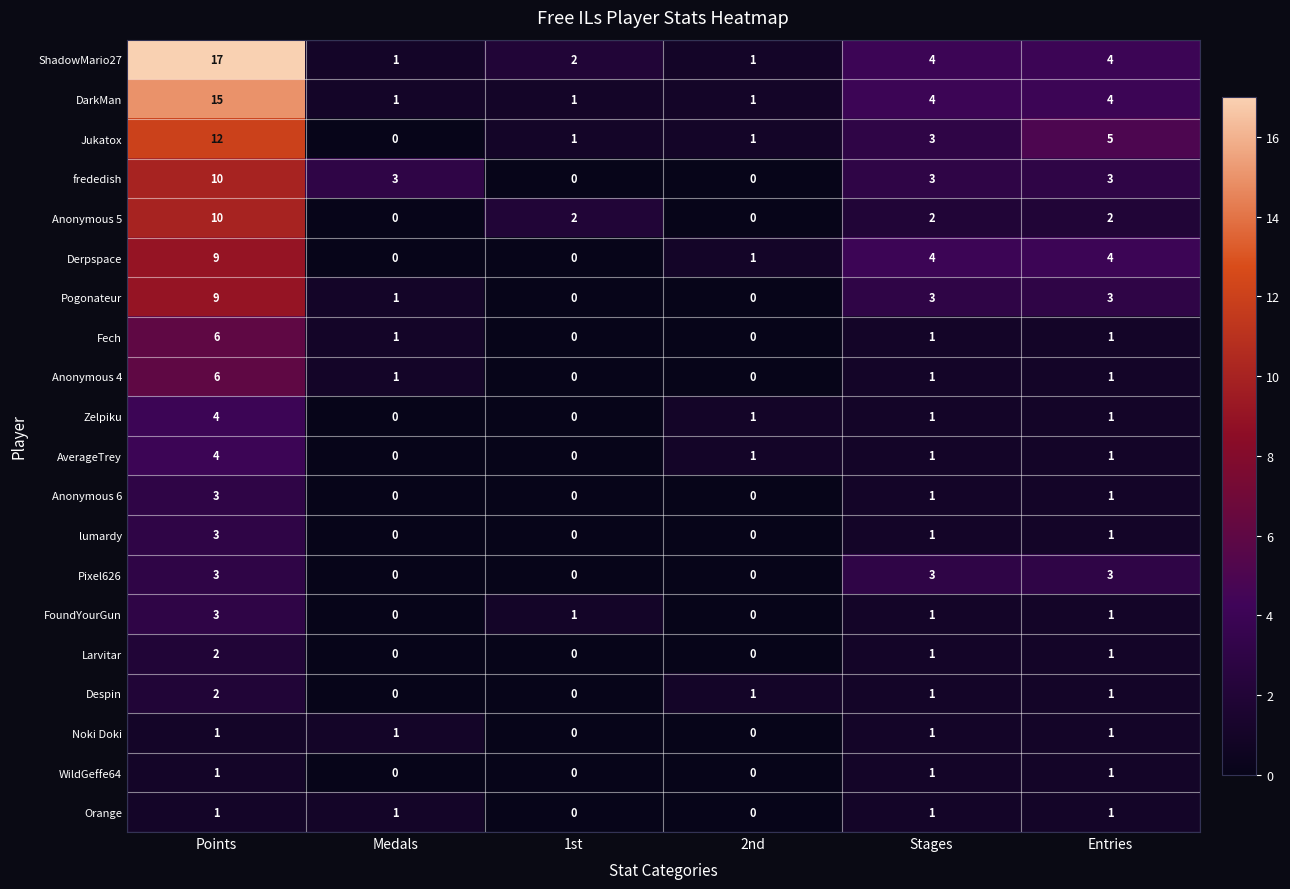

The Noki Doki series shows 0 at Entries. True or false?

False